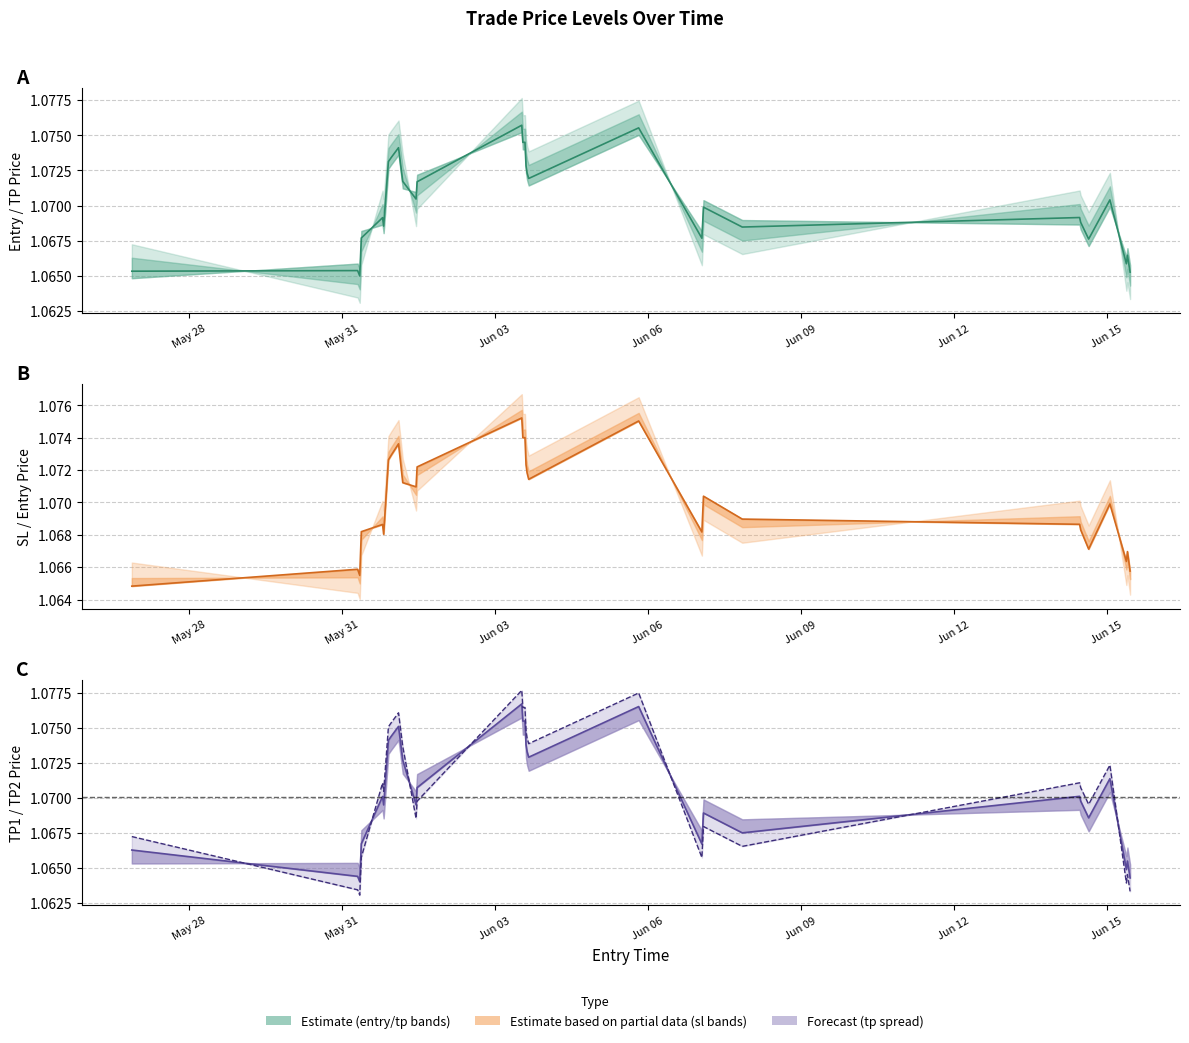

What is the total value across all series at Jun 15?

4.3